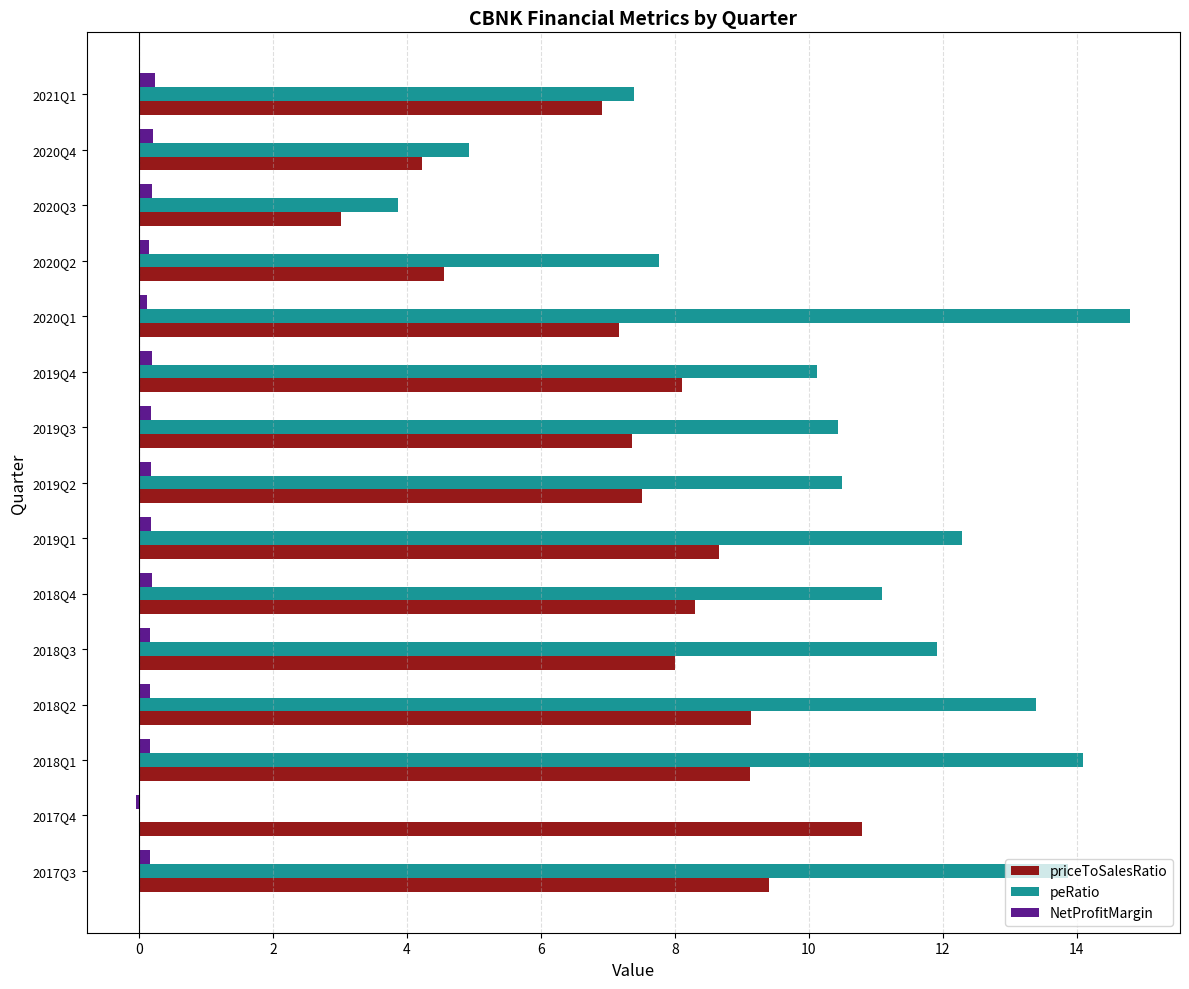

Count the number of categories in the chart.

15